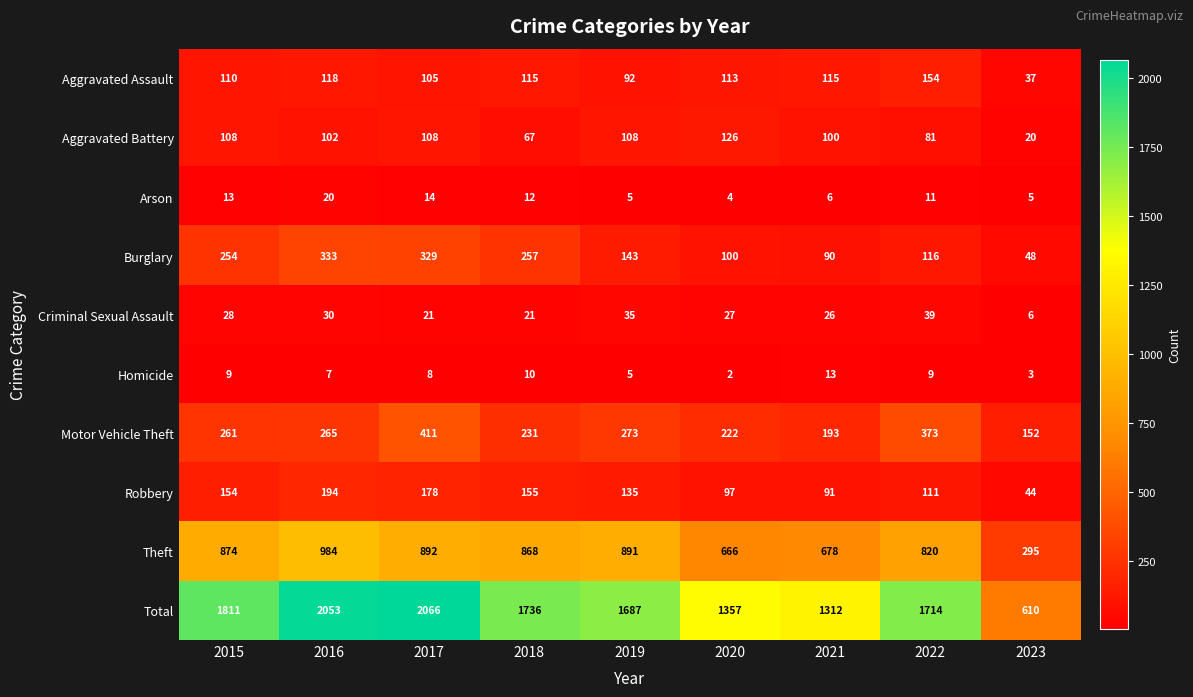

What is the difference between the highest and lowest values at 2018?

1726